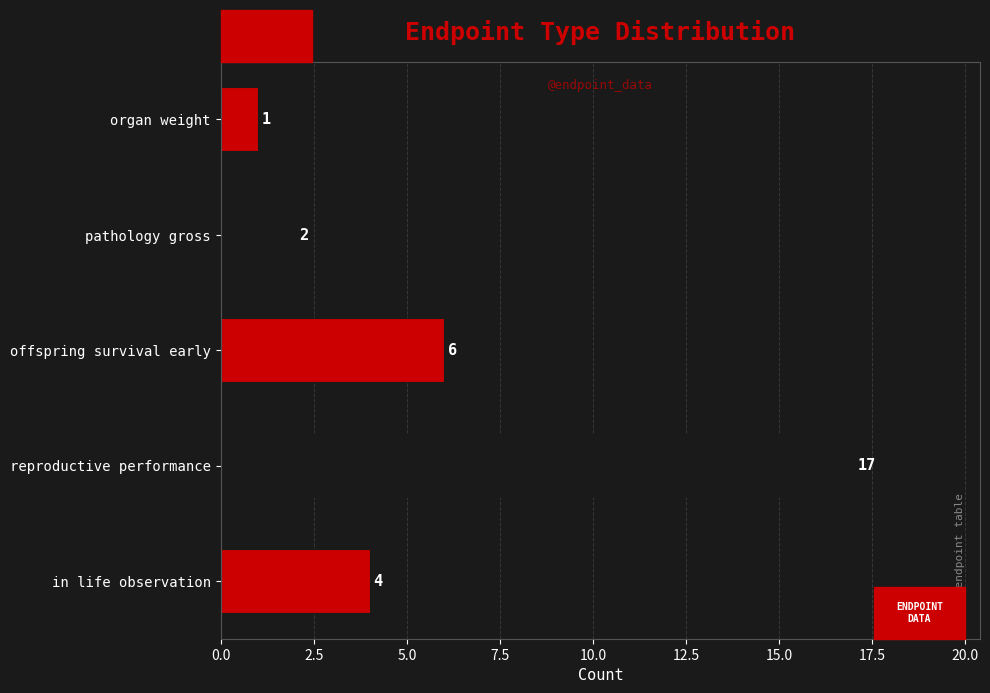

Count the number of data series in this chart.

1